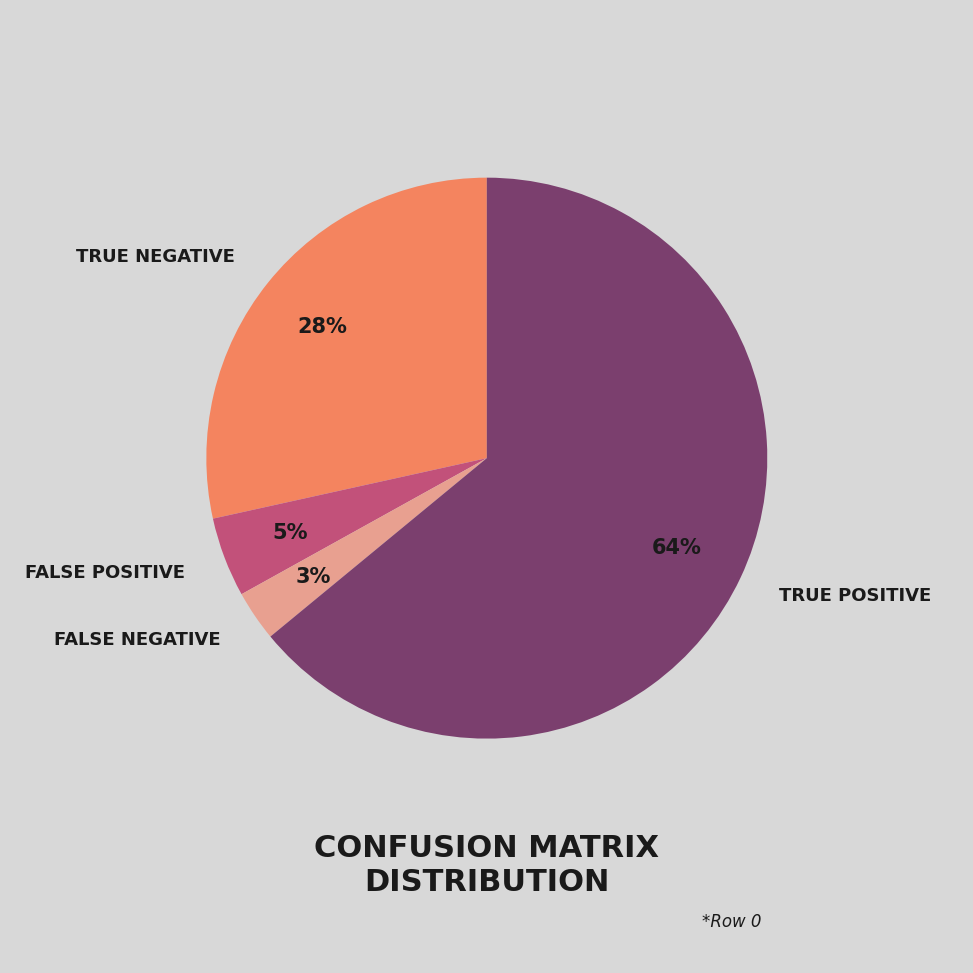

Is there a majority slice in this chart?

Yes